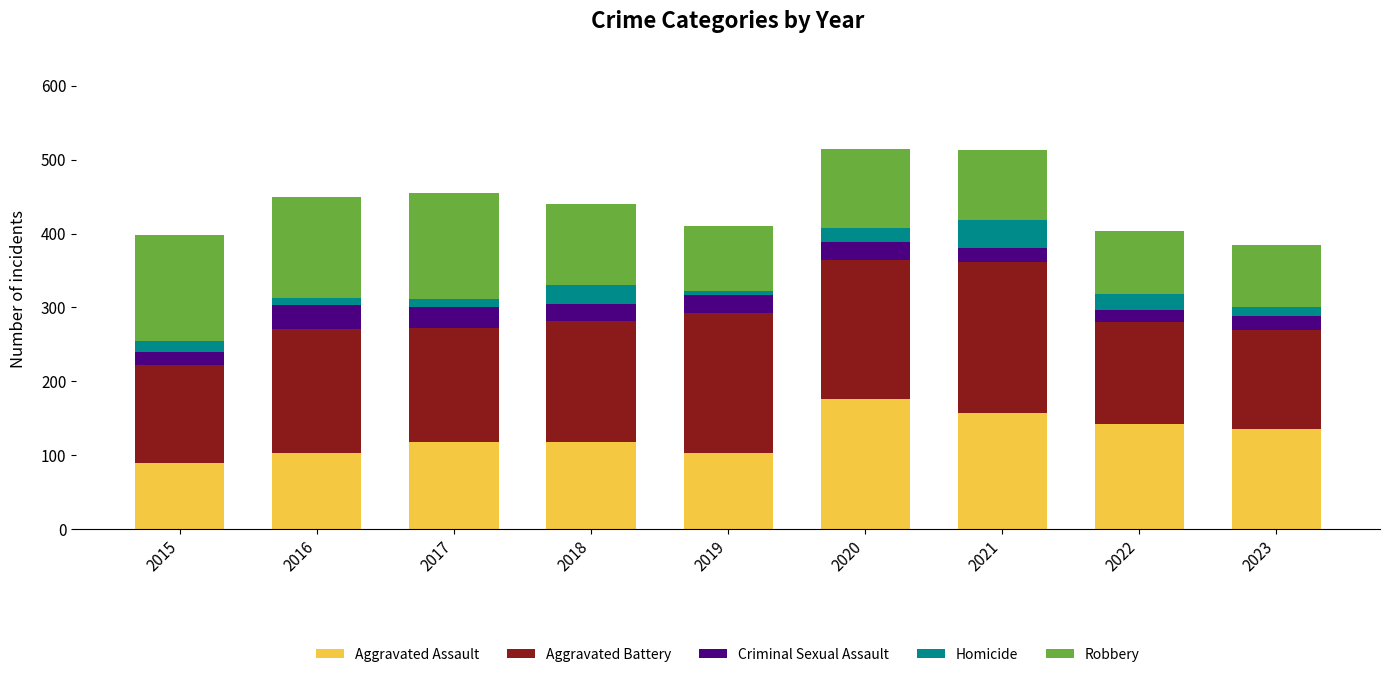

True or false: Aggravated Assault has a value of 98 at 2021.

False